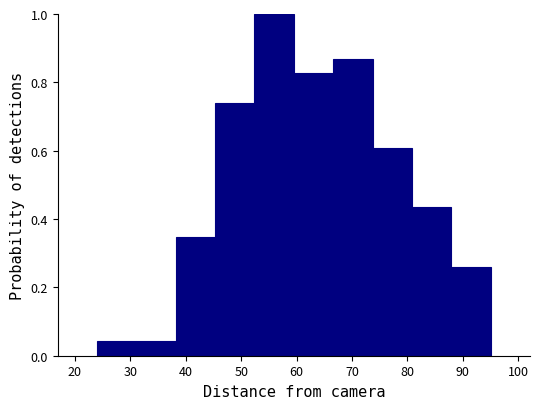

Reading left to right, list every bar in this chart as the range it spans on the x-axis followed by its height. Neither the bar edges nor the heights are printed on the chart, so give them approximately, as read against the axes.

24.0 to 31.1: 0.04
31.1 to 38.2: 0.04
38.2 to 45.3: 0.34
45.3 to 52.4: 0.74
52.4 to 59.5: 1.00
59.5 to 66.6: 0.82
66.6 to 73.7: 0.86
73.7 to 80.8: 0.60
80.8 to 87.9: 0.44
87.9 to 95.0: 0.26